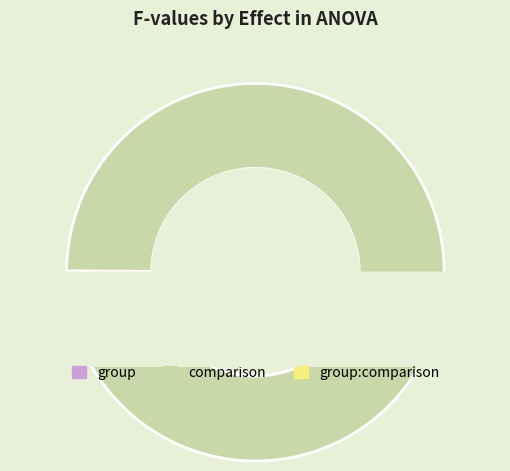

Does any single category account for the majority?

Yes